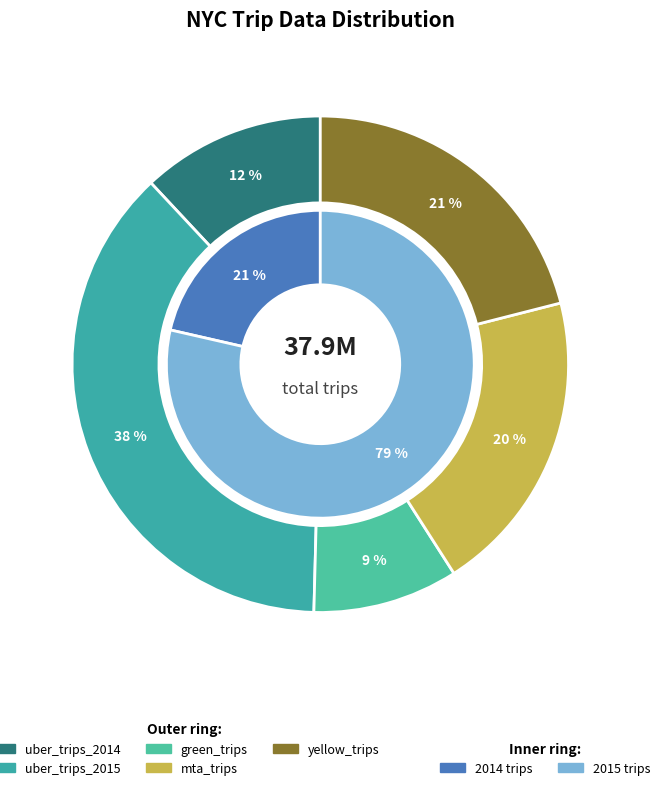

What percentage is NOT represented by uber_trips_2015?

62.4%